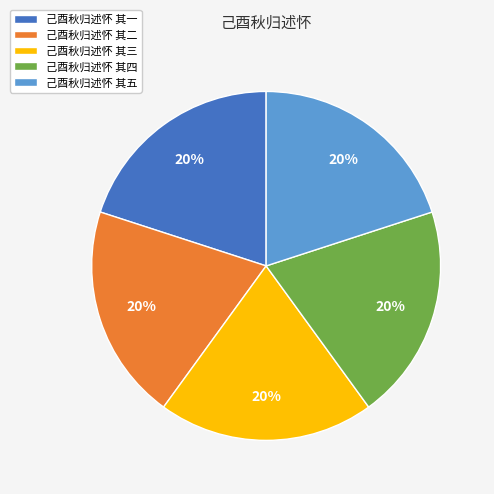

True or false: 己酉秋归述怀 其三 accounts for 20% of the total.

True